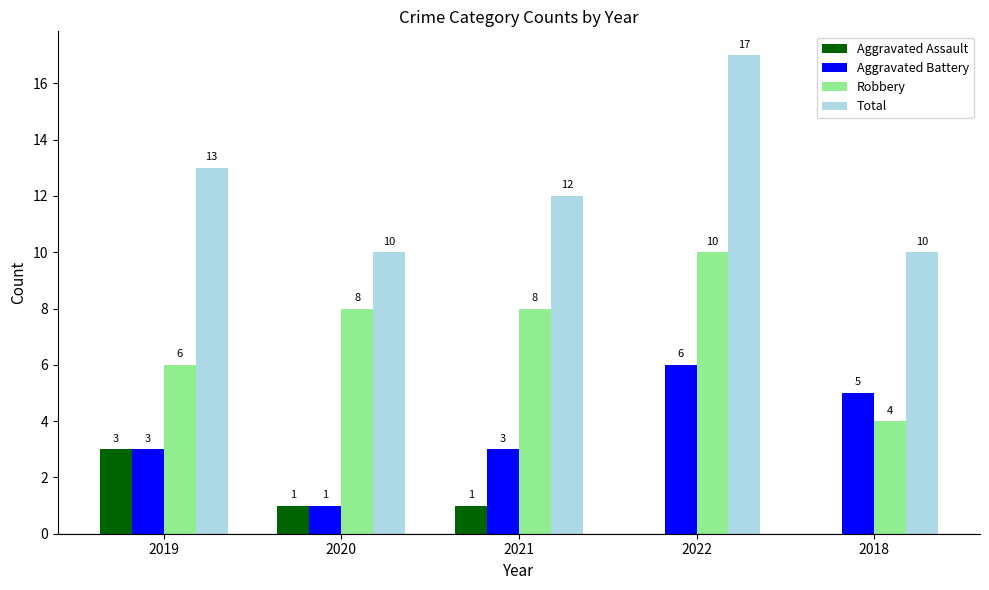

Is it true that Aggravated Assault equals -1 at 2022?

False